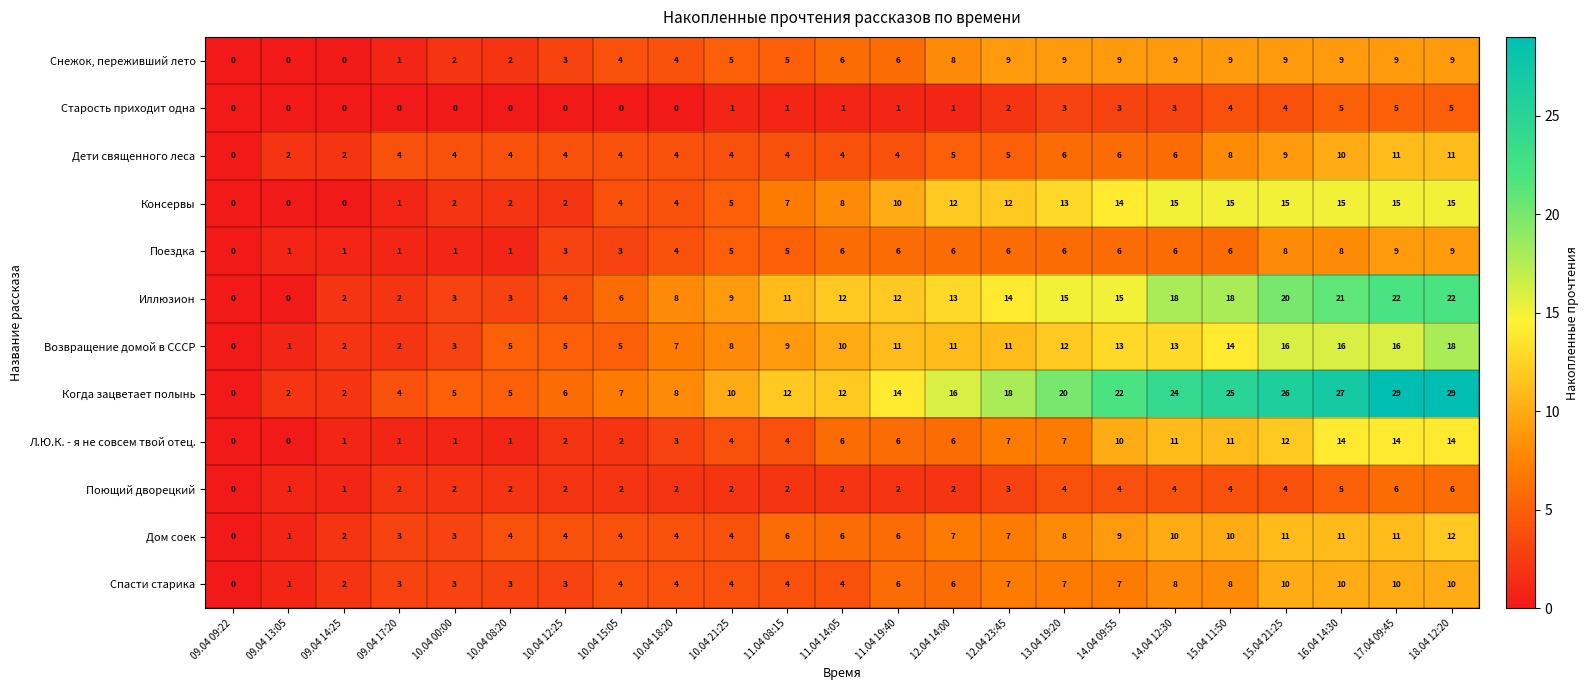

Which series changed the most between 10.04 08:20 and 12.04 14:00?

Когда зацветает полынь